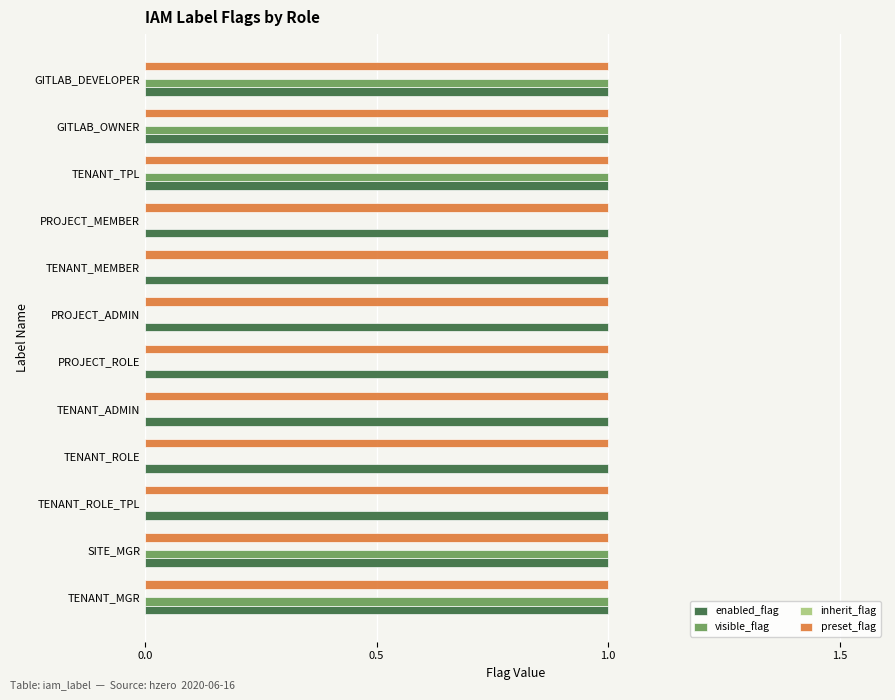

The enabled_flag series shows 2 at PROJECT_ADMIN. True or false?

False